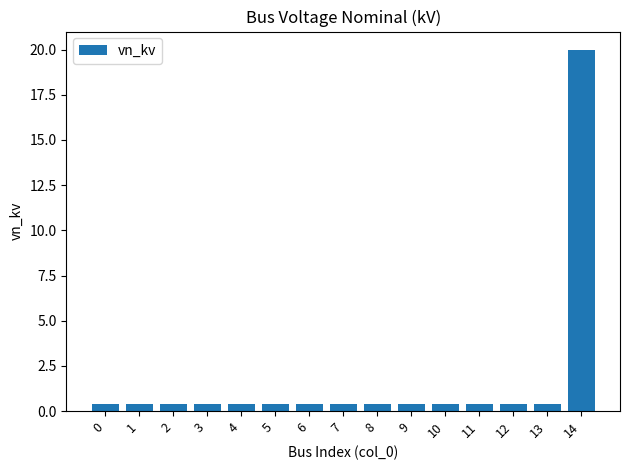

What is the greatest value displayed?

20.0